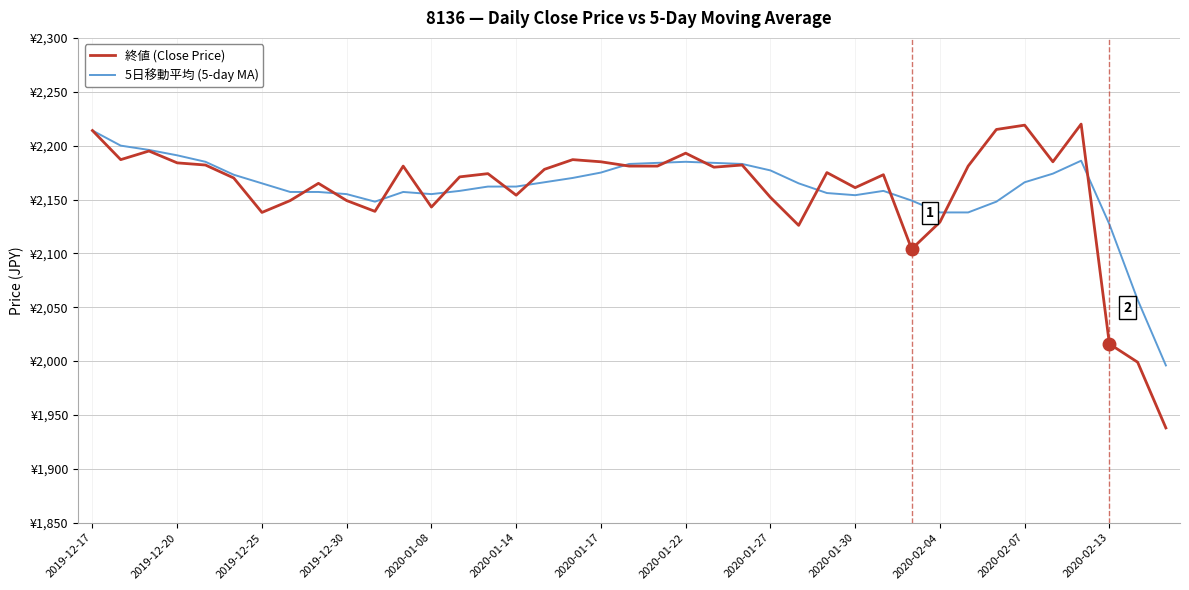

Reading right to left, transcribe all the data shown in this chart.

終値 (Close Price): 1938	1999	2016	2220	2185	2219	2215	2181	2129	2104	2173	2161	2175	2126	2152	2182	2180	2193	2181	2181	2185	2187	2178	2154	2174	2171	2143	2181	2139	2149	2165	2149	2138	2170	2182	2184	2195	2187	2214
5日移動平均 (5-day MA): 1996	2057	2127	2186	2174	2166	2148	2138	2138	2149	2158	2154	2156	2165	2177	2183	2184	2185	2184	2183	2175	2170	2166	2162	2162	2158	2155	2157	2148	2155	2157	2157	2165	2173	2185	2191	2196	2200	2214